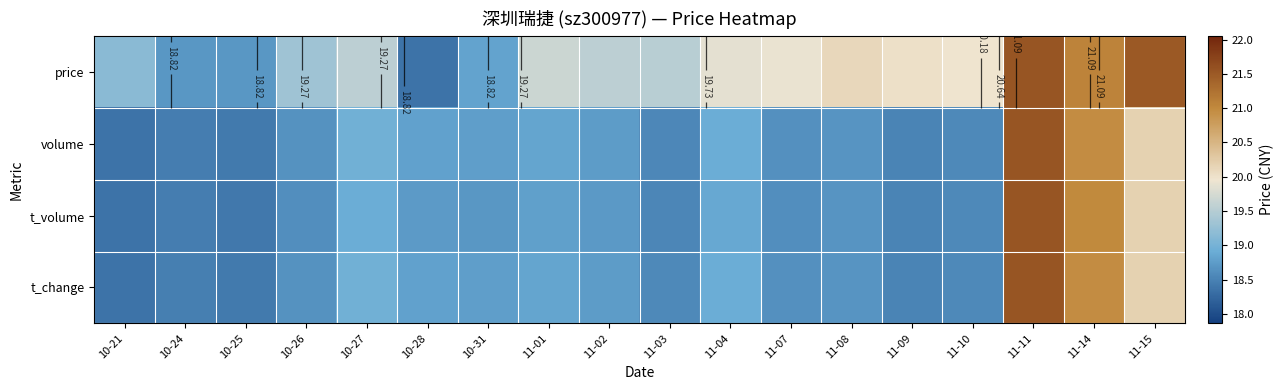

Rank the series at 10-26 from lowest to highest value.

t_volume, t_change, volume, price